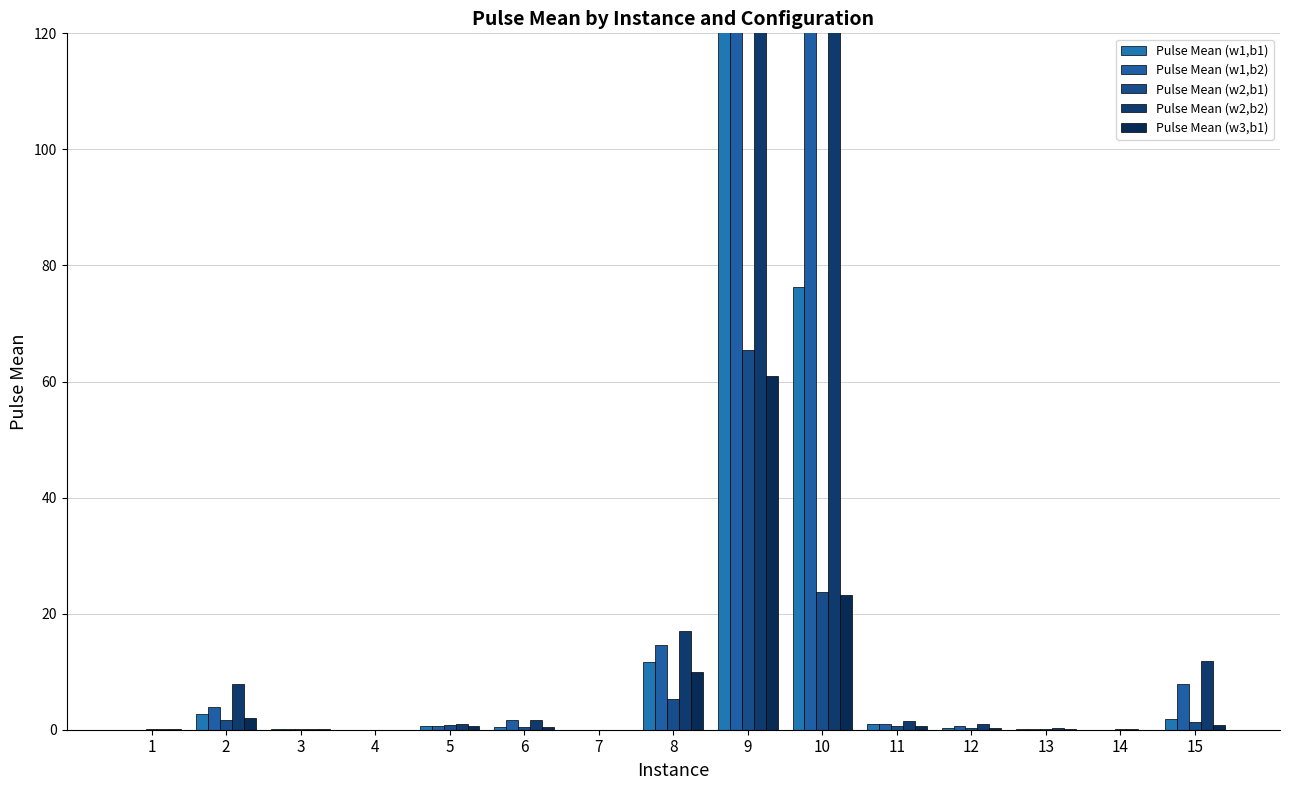

What is the value of the Pulse Mean (w2,b2) bar at the 3rd from the left?

0.1